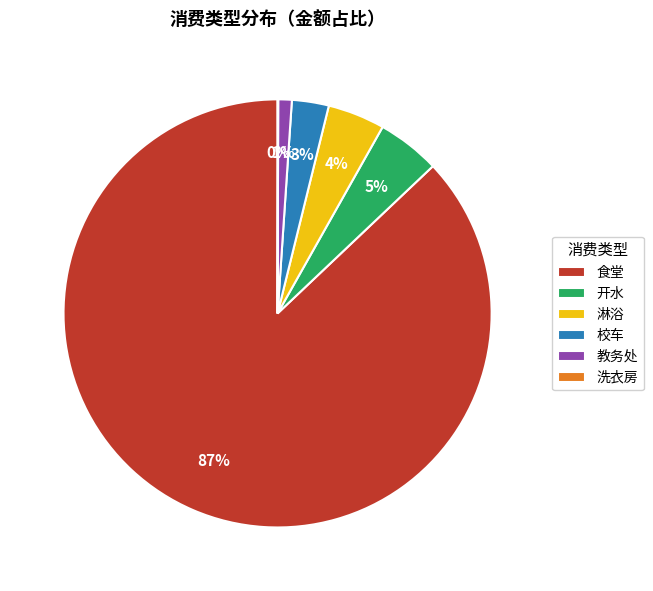

To the nearest percent, what is the difference between the 开水 and 校车 slice percentages?

2%